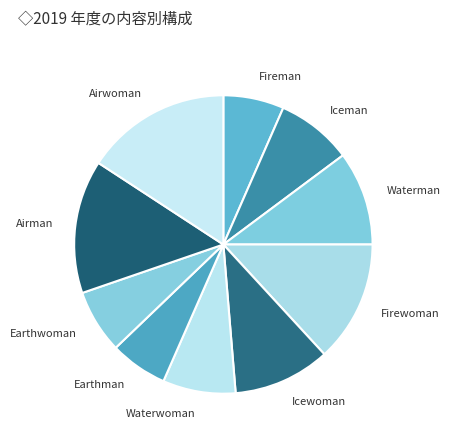

The Firewoman slice represents 6% of the pie. True or false?

False